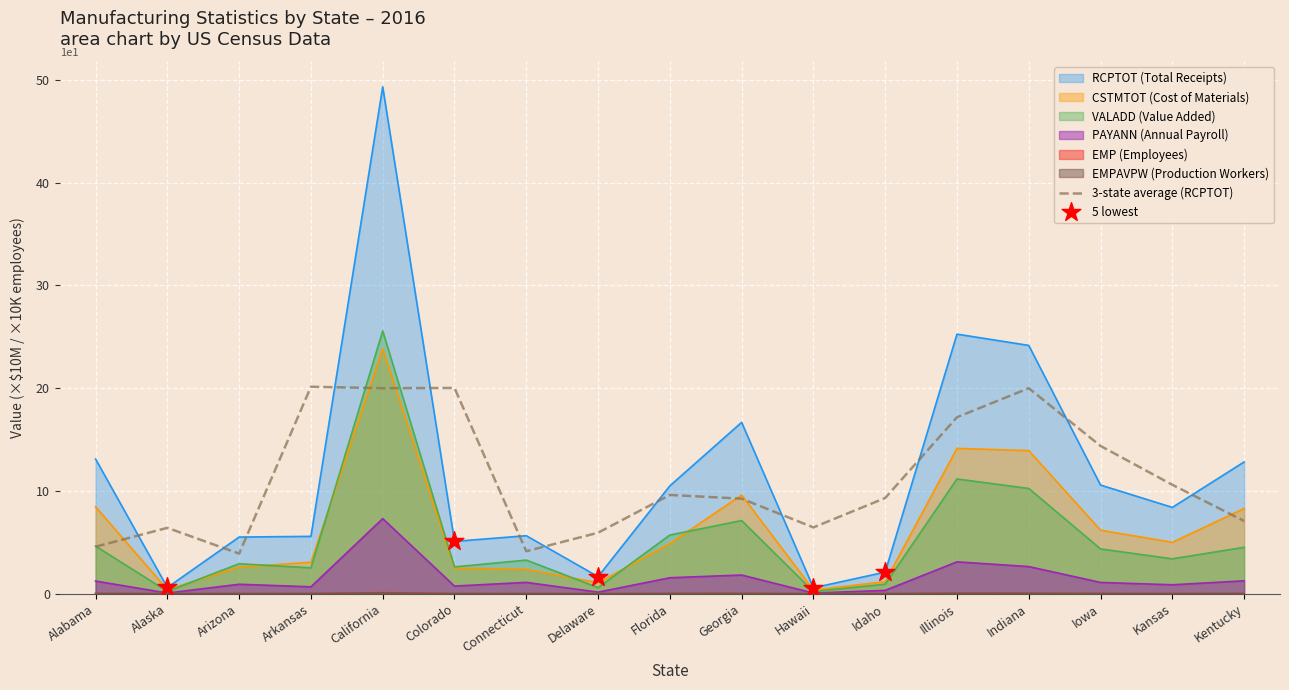

Which series contains the highest Y value?

PAYANN_2015